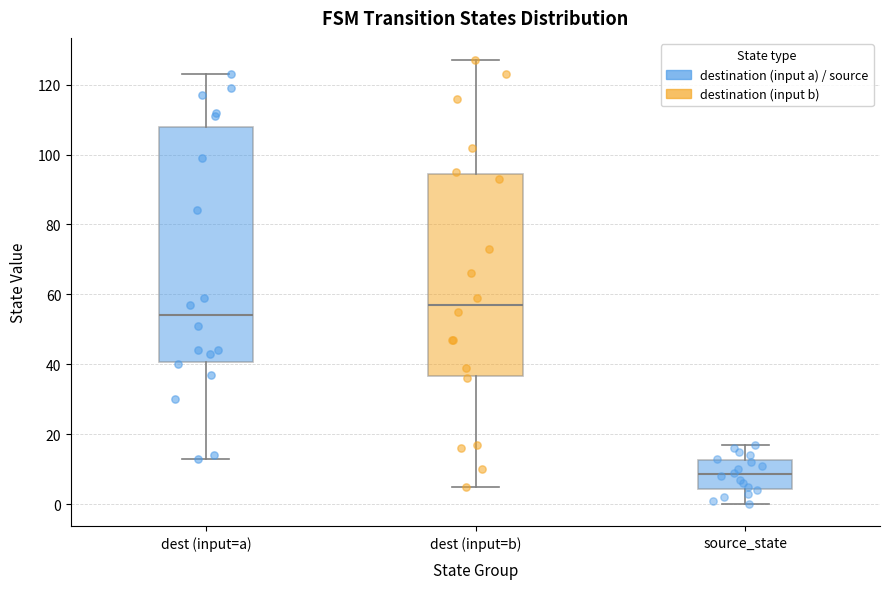

Which box has the highest median line?

dest (input=b)